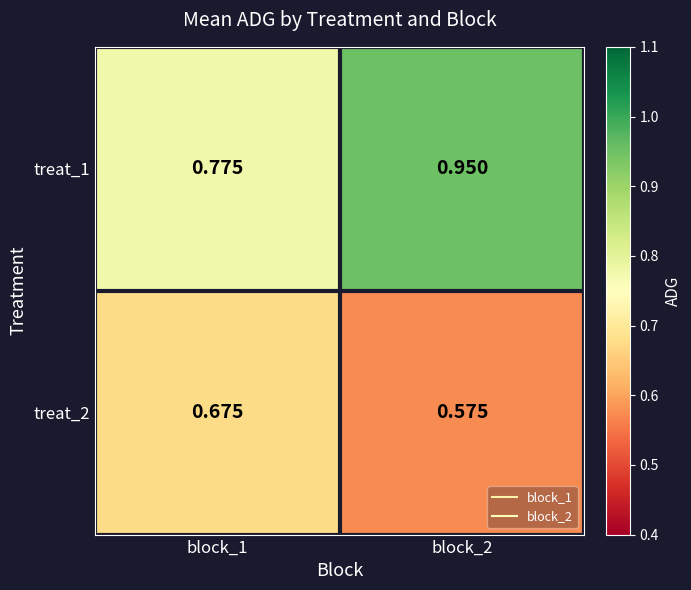

Is the value of treat_1 at block_2 greater than the value of treat_2 at block_1?

Yes